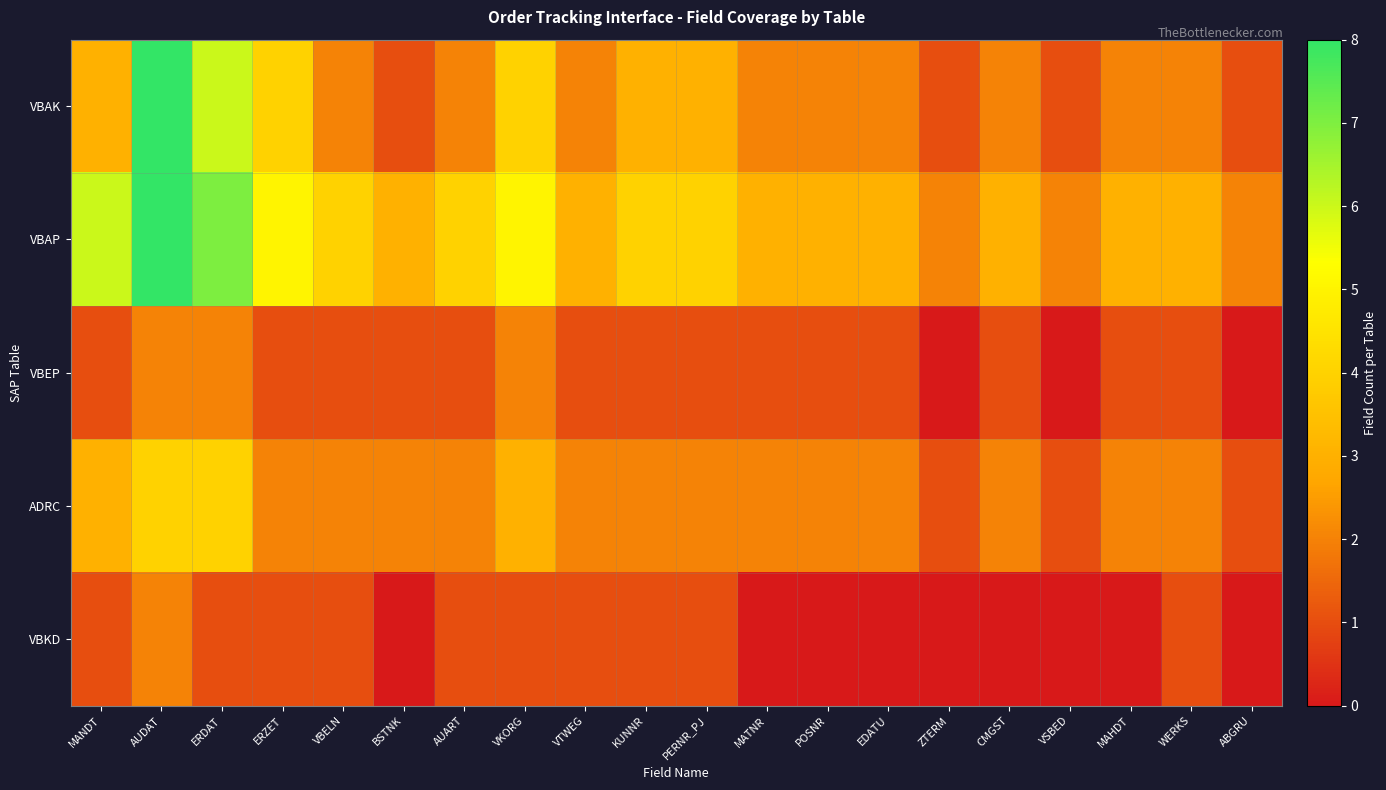

How many data points does each series have?

20